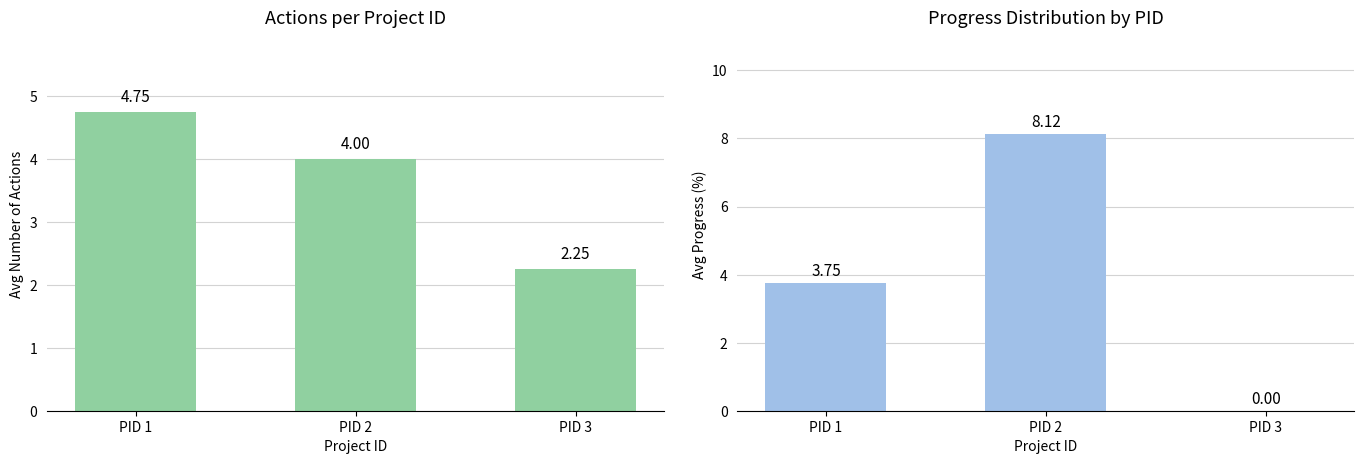

Reading left to right, what are all the values shown in this chart?

Avg ACTID: 4.8	4.0	2.2
Avg Progress: 3.8	8.1	0.0